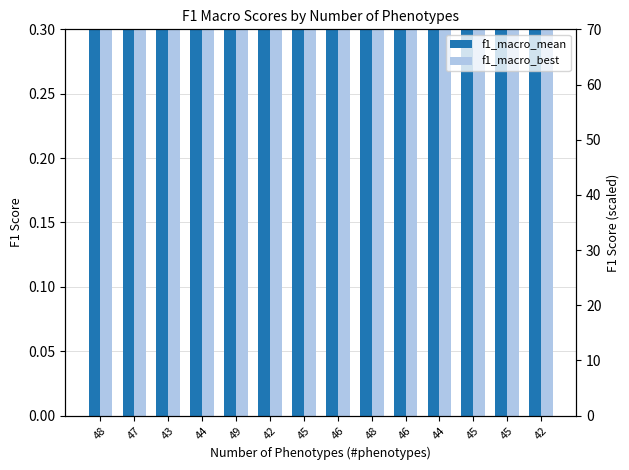

What is the label of the 10th bar from the right?

49